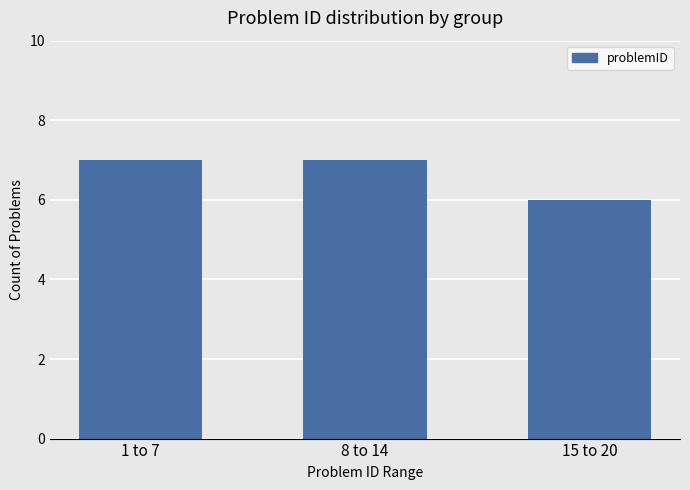

What is the average value?

7